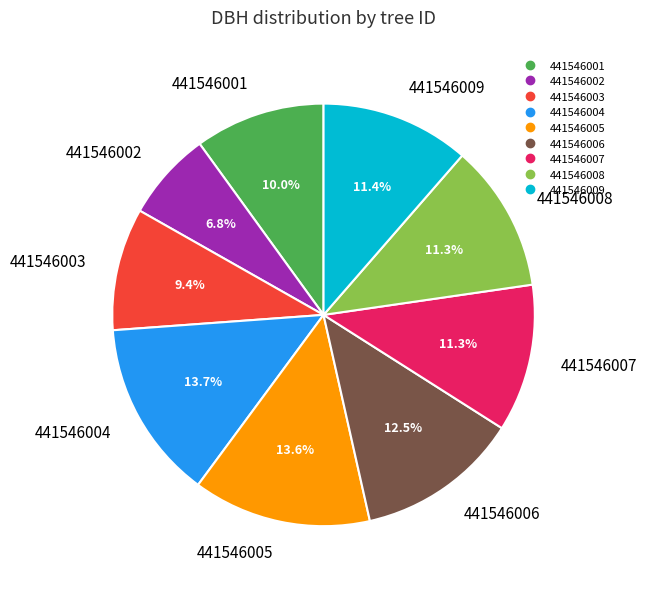

Does 441546001 represent more than half of the total?

No